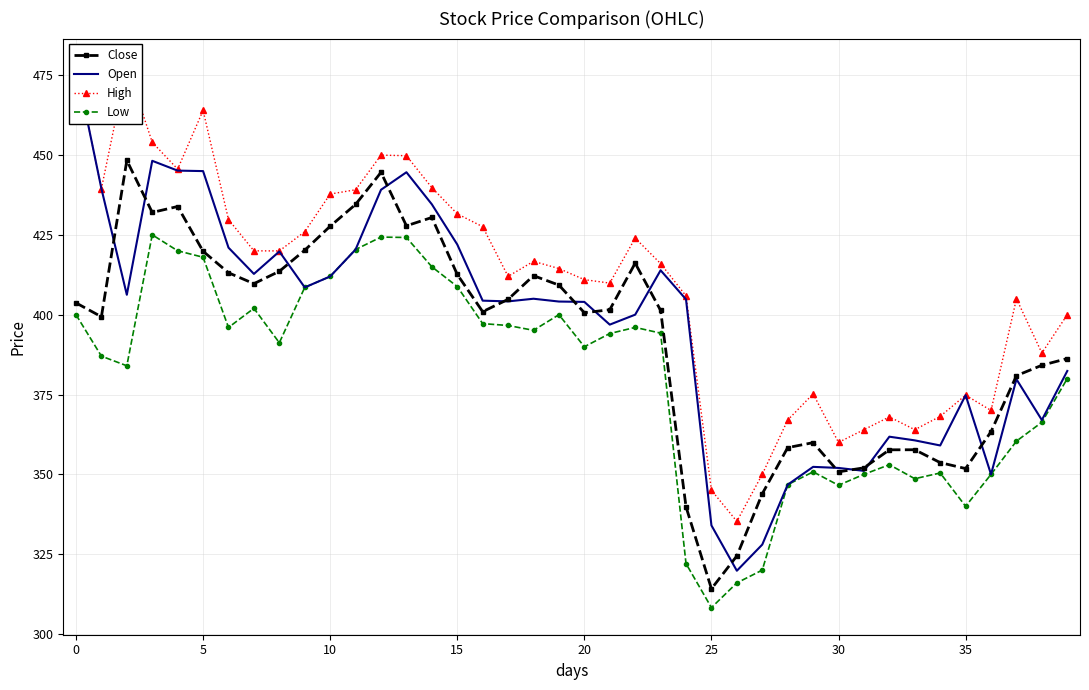

True or false: Close has a value of 314.1 at 25.

True